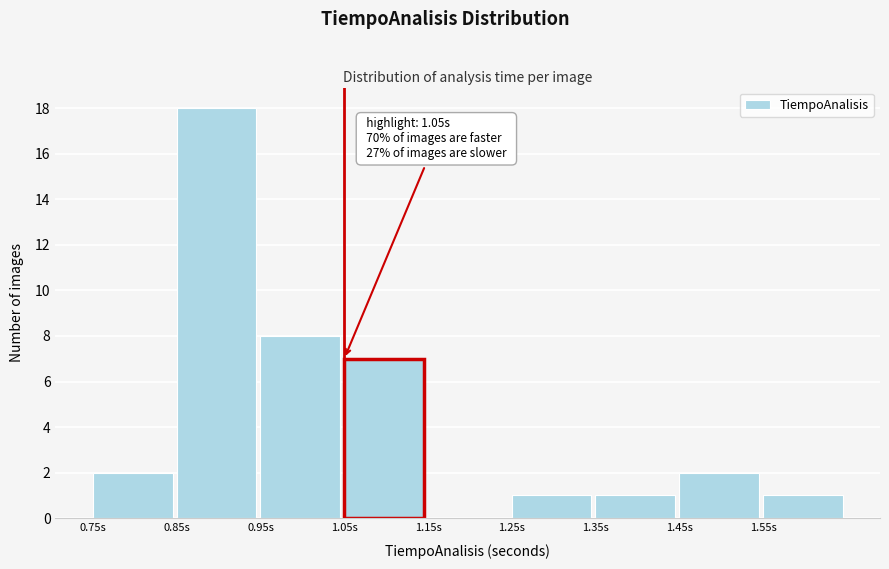

Over which range of the x-axis is the bar tallest?

0.85 to 0.95